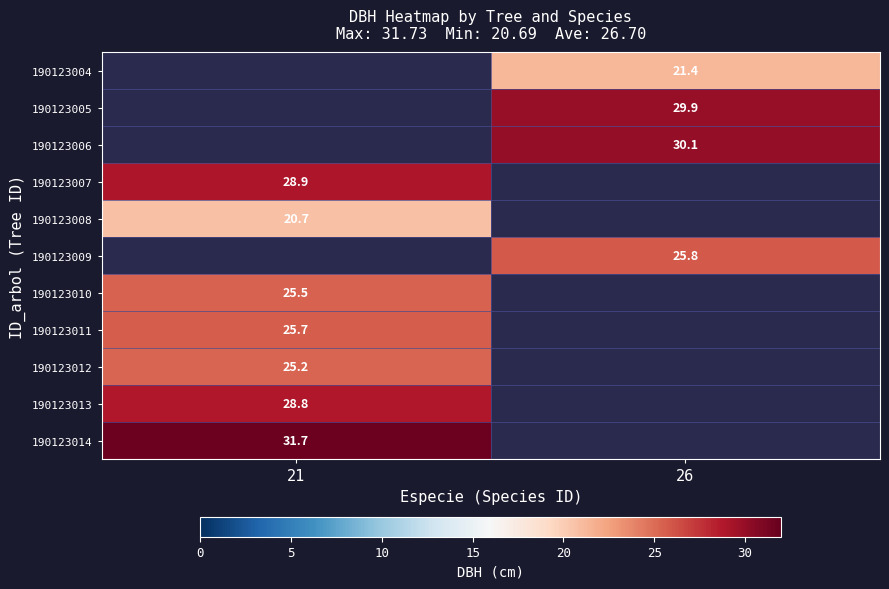

Is the value of 190123005 at 26 greater than the value of 190123008 at 21?

Yes